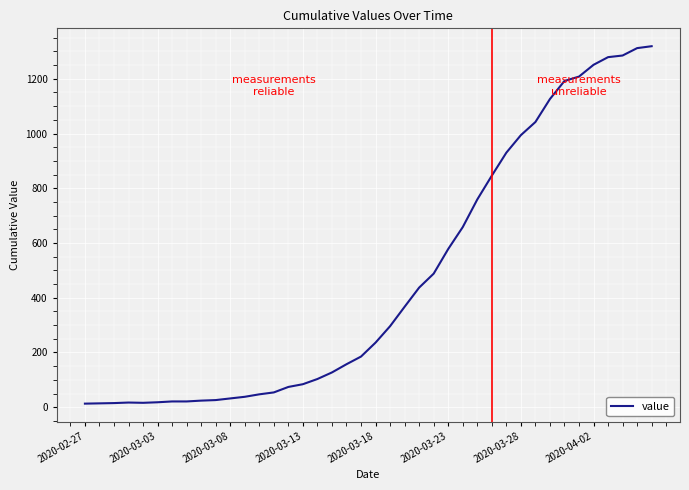

What is the sum of all values?

18689